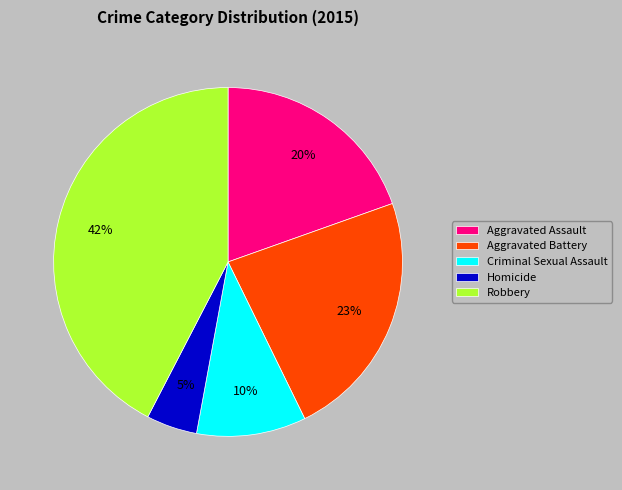

Do Aggravated Battery and Robbery together represent more than half of the pie?

Yes